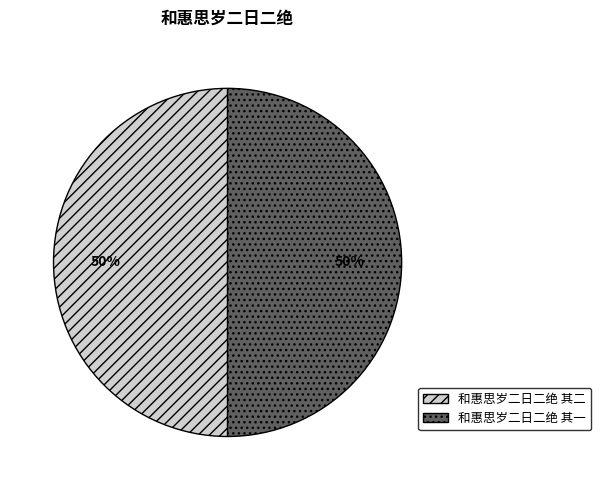

True or false: 和惠思岁二日二绝 其二 accounts for 61% of the total.

False